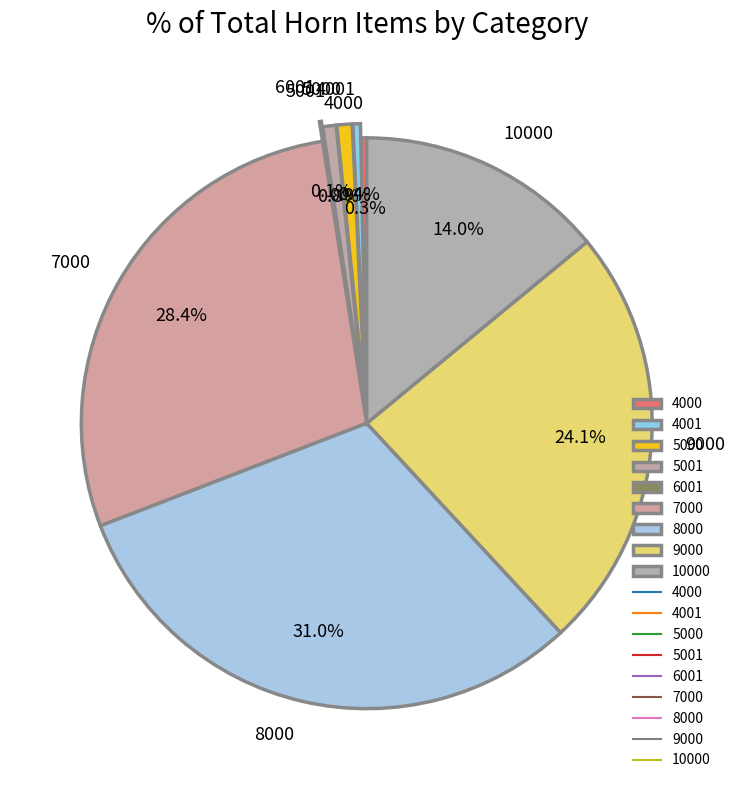

Between 9000 and 5000, which is larger?

9000